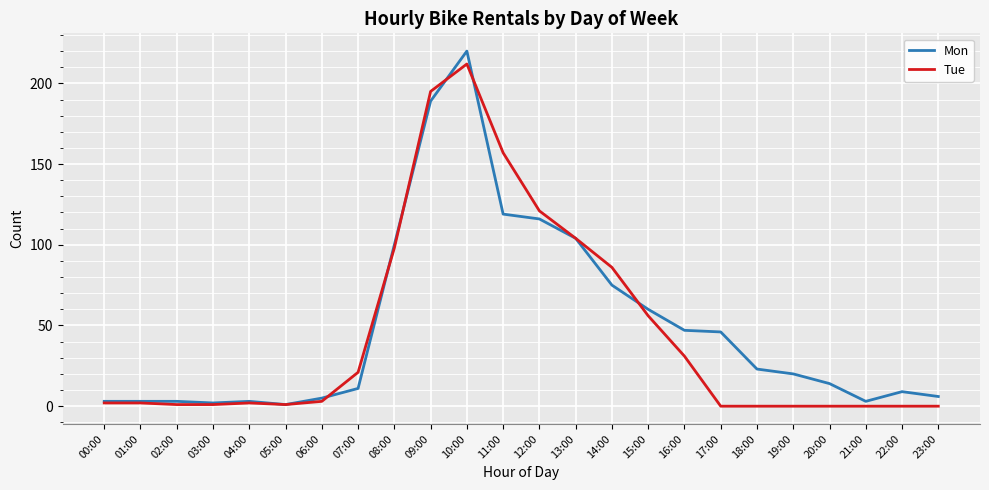

Which category has the highest value in the Tue series?

10:00